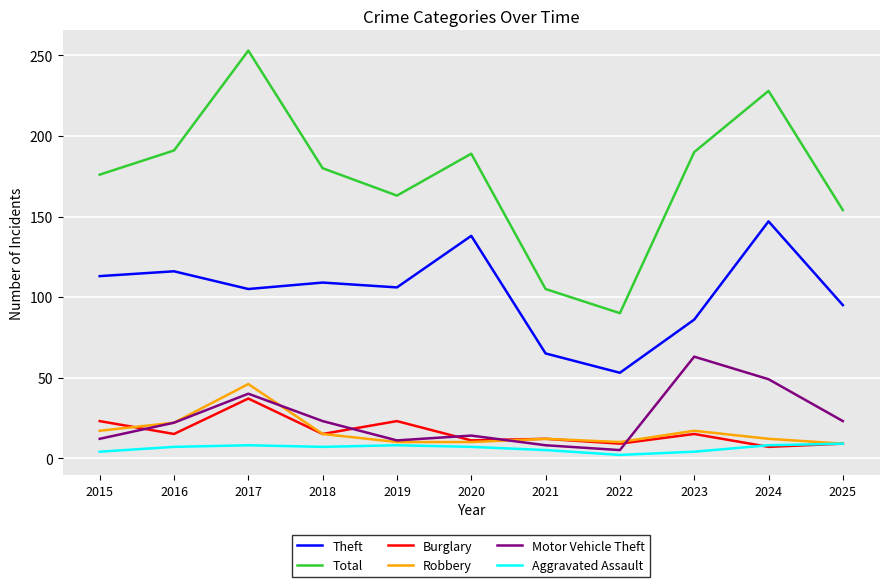

Which series has the largest range (max minus min)?

Total